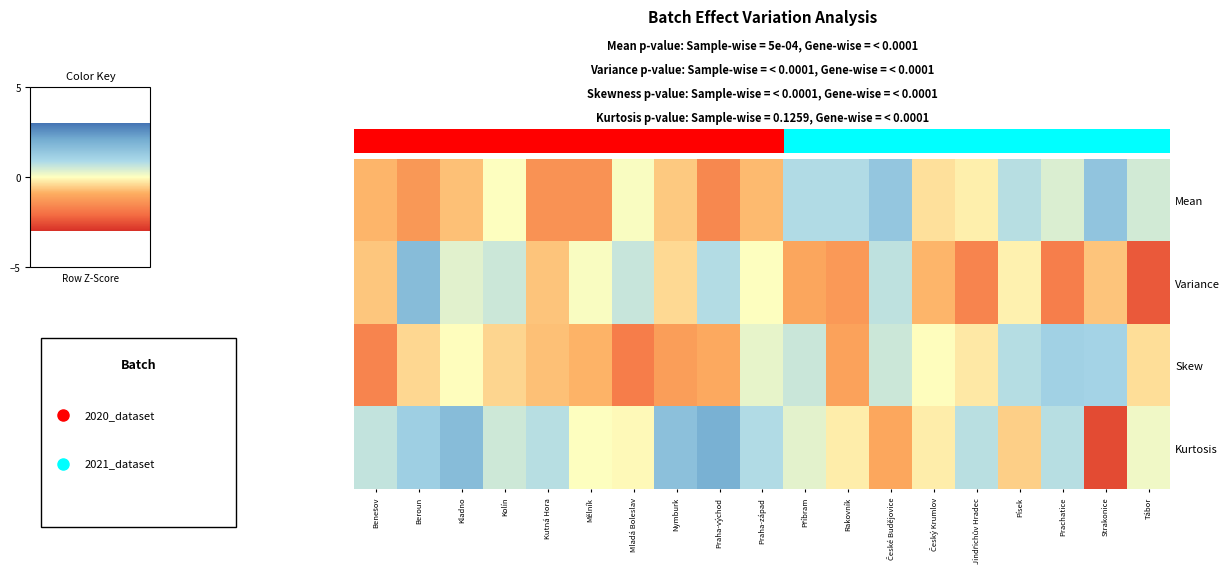

What is the highest value of the Mean series?

1.5